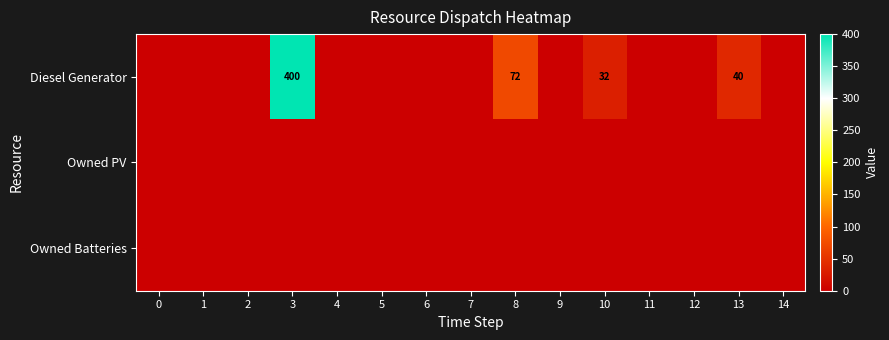

True or false: Diesel Generator has a value of 45 at 8.

False